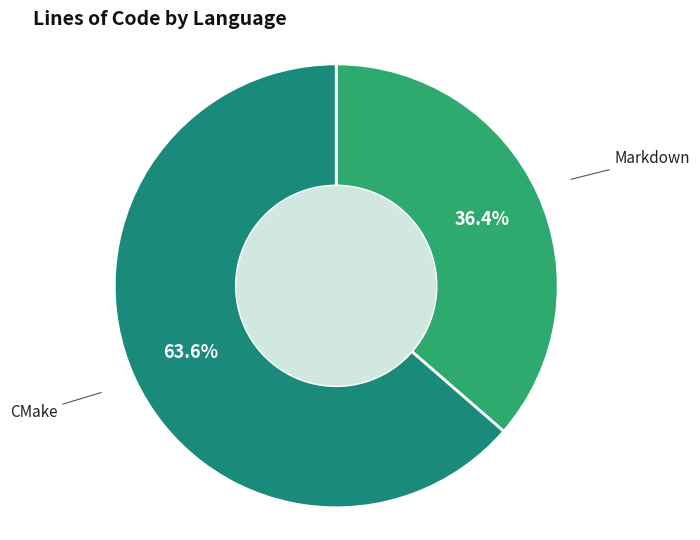

Does CMake account for over 50% of the chart?

Yes